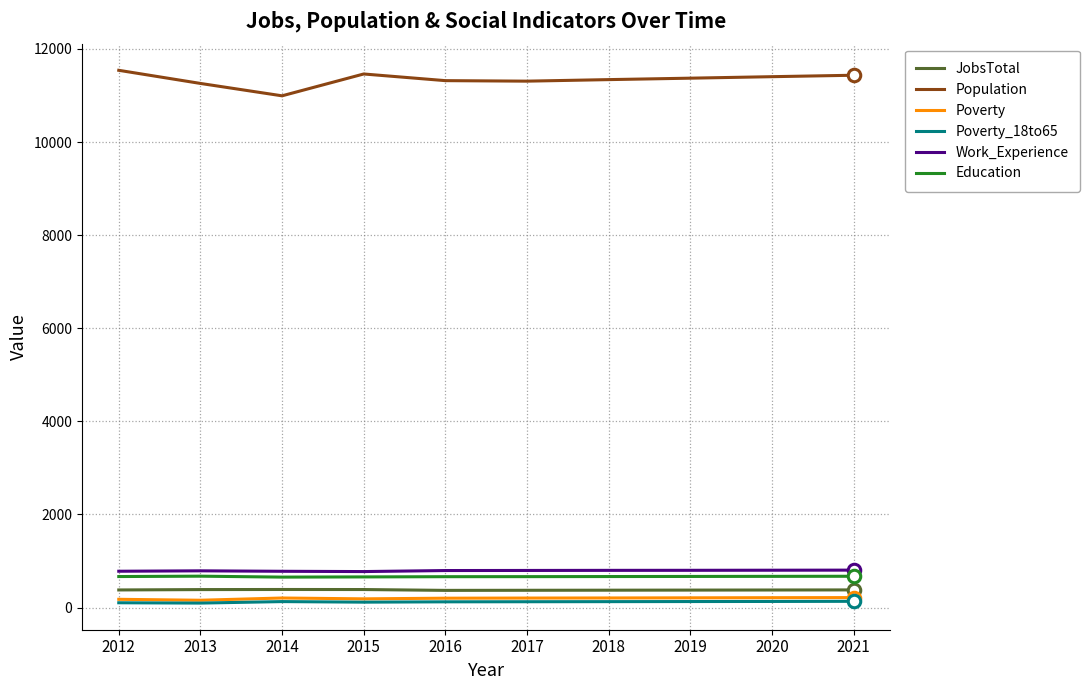

What is the total value across all series at 2014?

13152